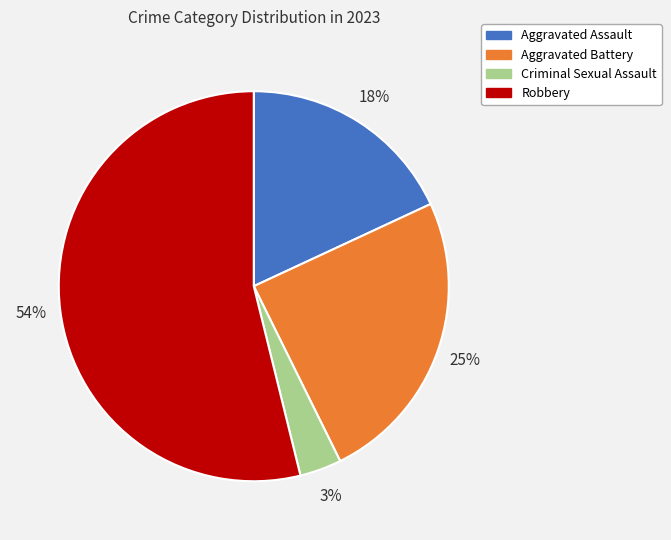

True or false: Robbery accounts for 43% of the total.

False